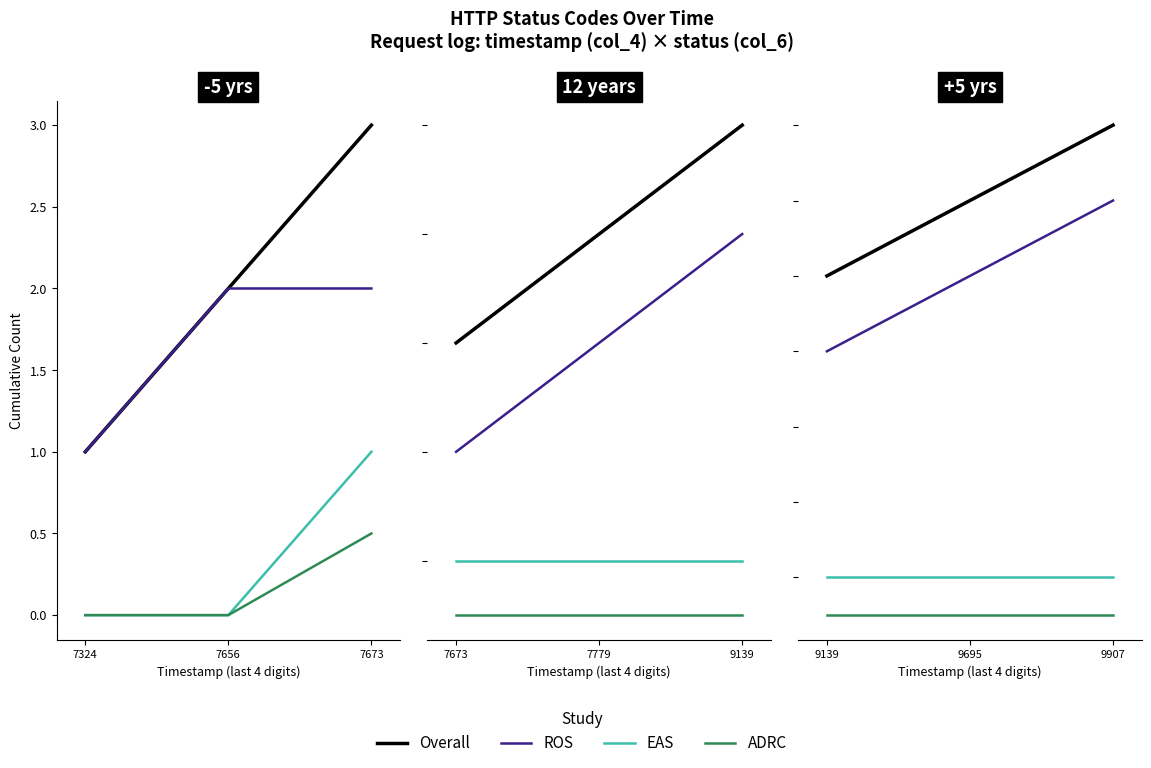

Is the value of Overall at 9907 greater than the value of ROS at 9907?

Yes